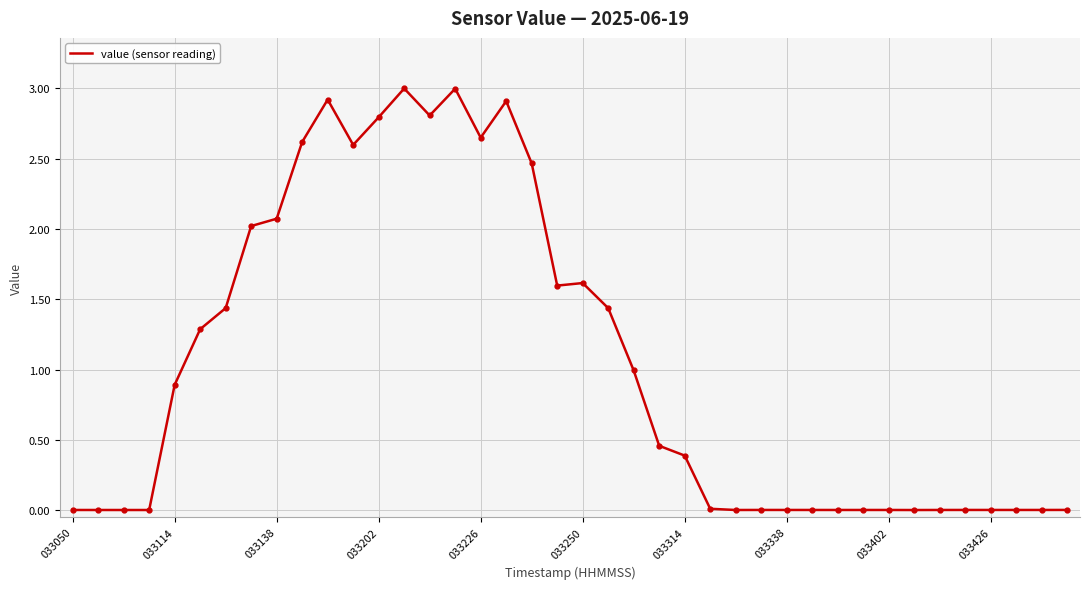

What is the difference between the maximum and minimum values?

3.0